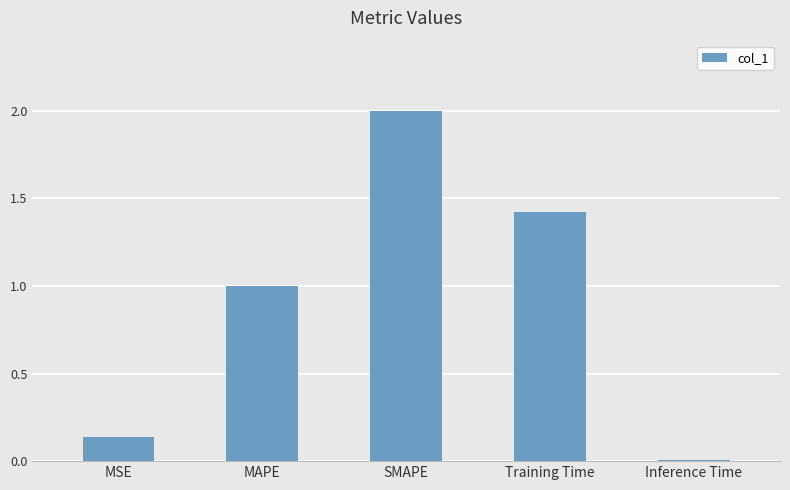

What is the difference between the maximum and second lowest values?

1.9